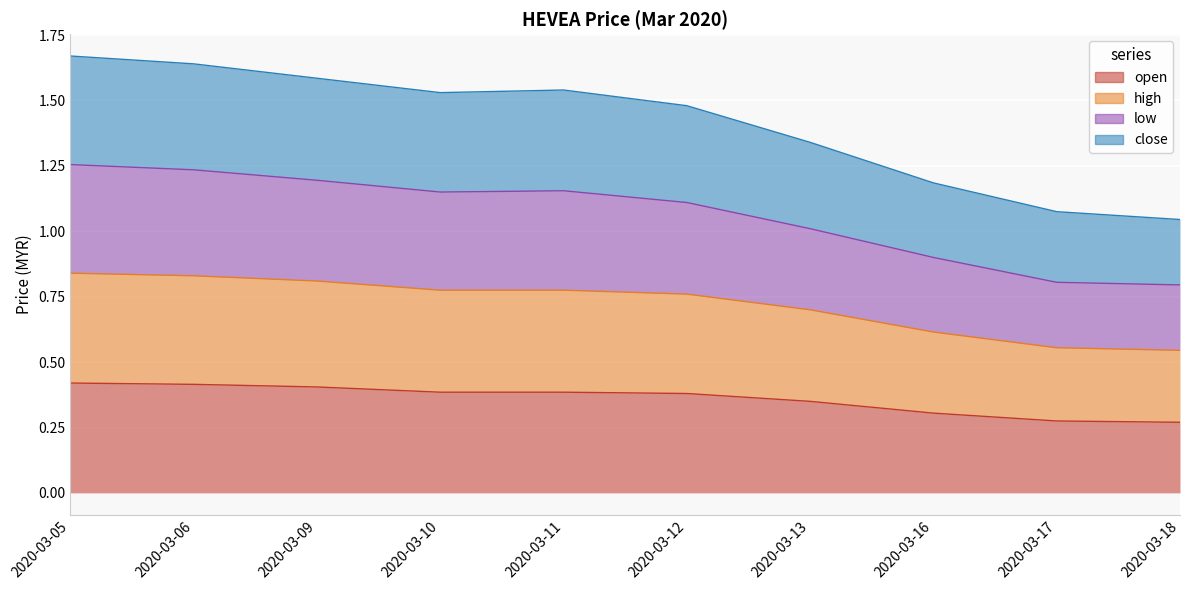

What is the sum of all high values?

7.2